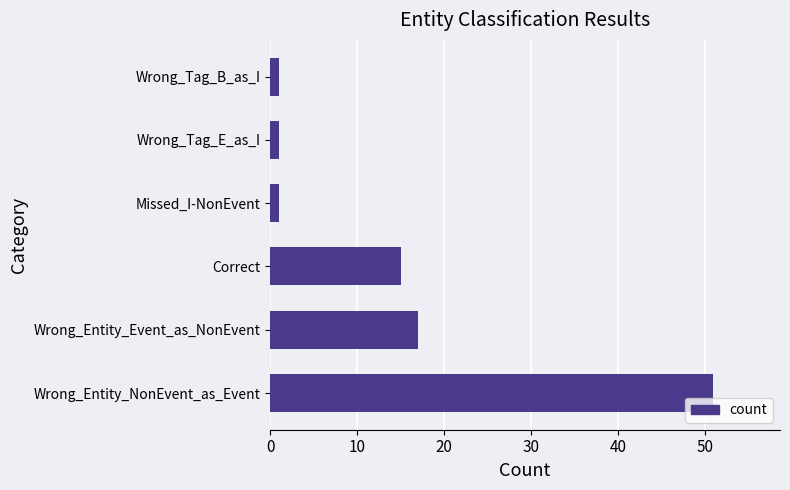

Which label corresponds to the largest value in the chart?

Wrong_Entity_NonEvent_as_Event